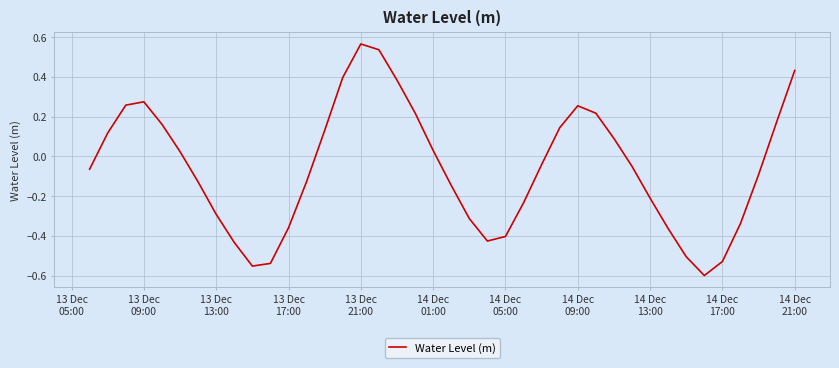

How many positive values are there?

18